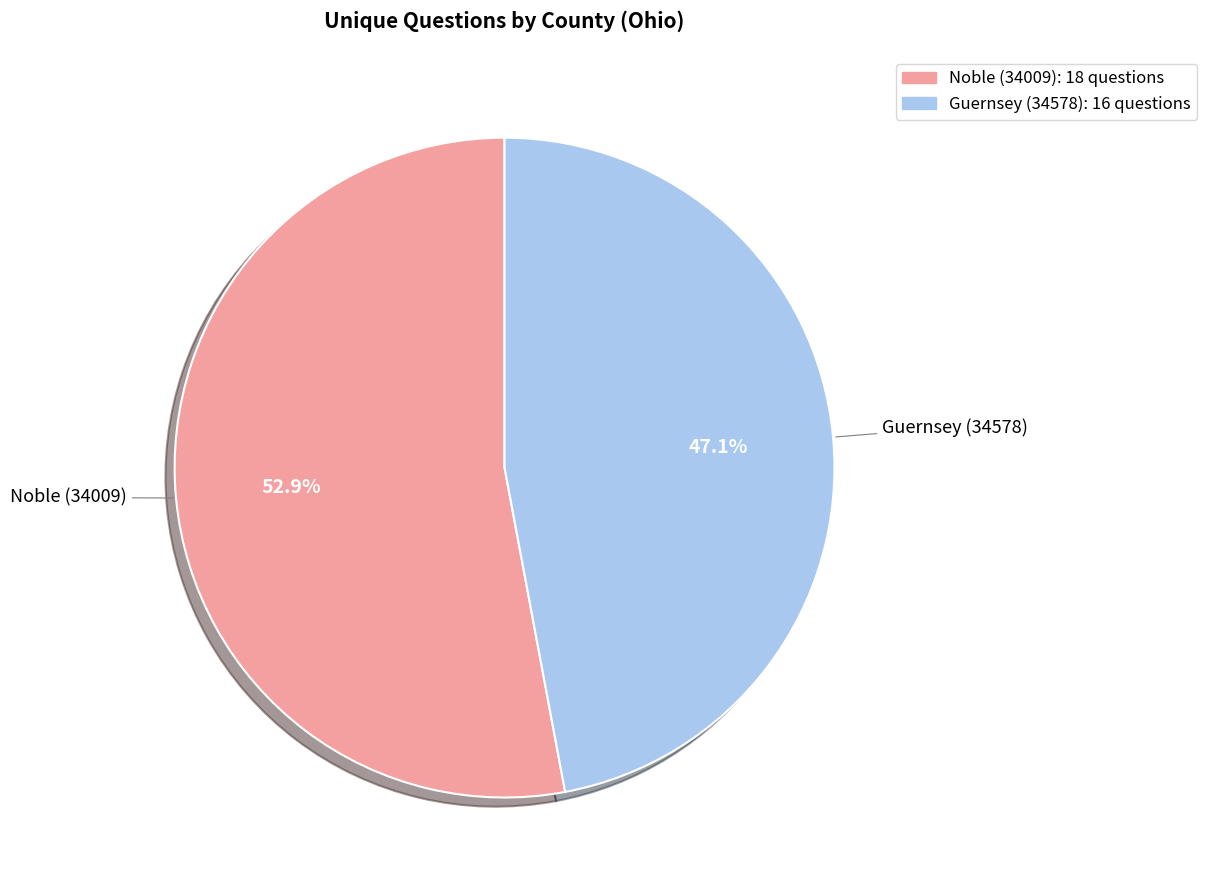

To the nearest percent, what is the difference between the largest and smallest slice percentages?

6%